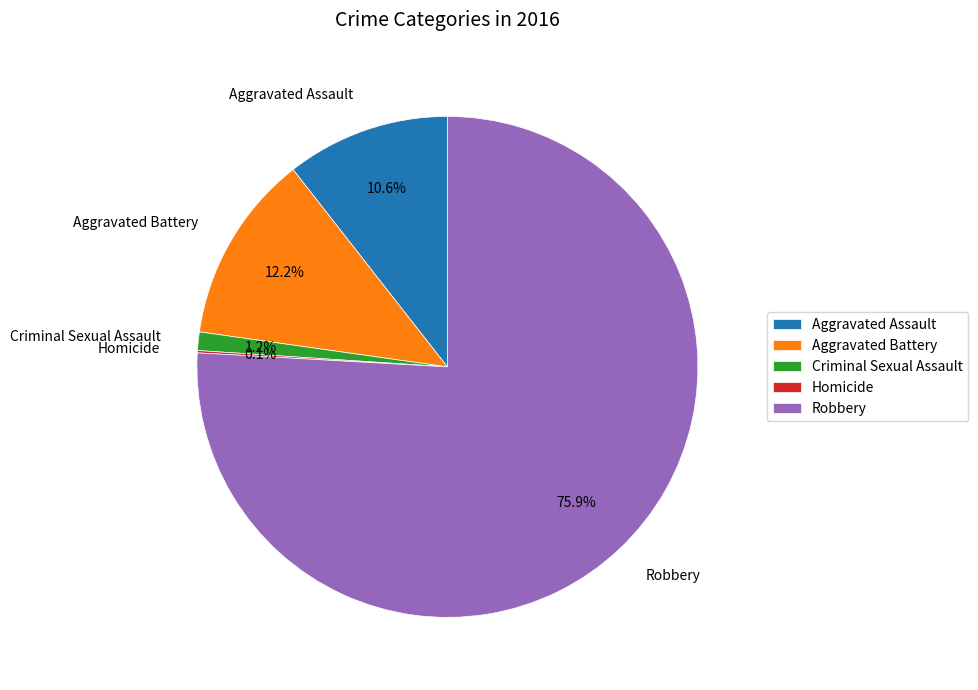

Combined, what portion of the pie is Aggravated Battery and Robbery?

88.1%